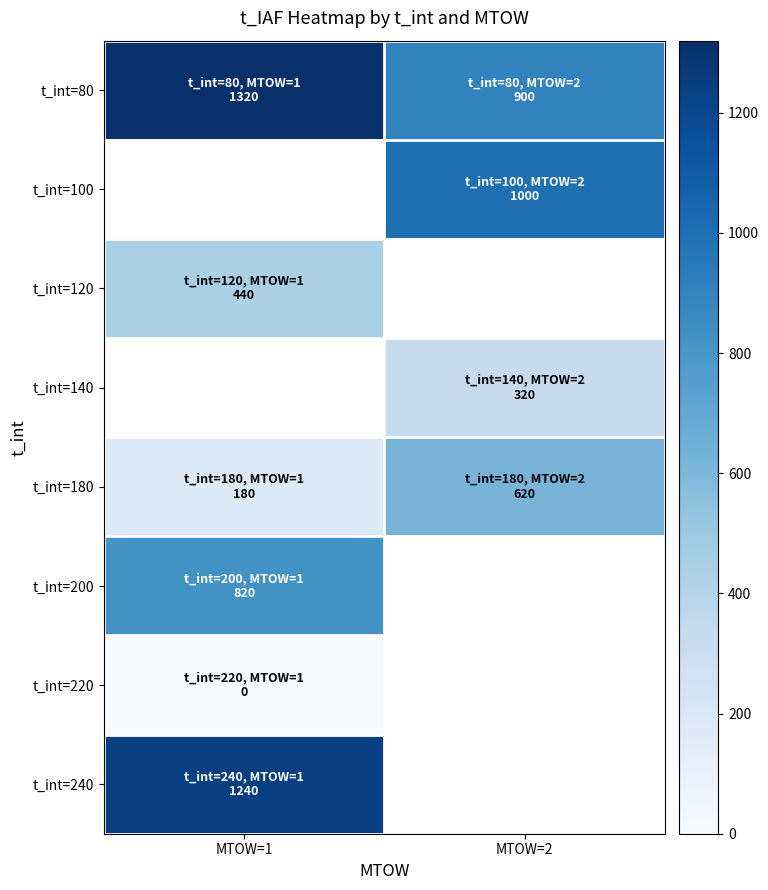

Count the number of data series in this chart.

8